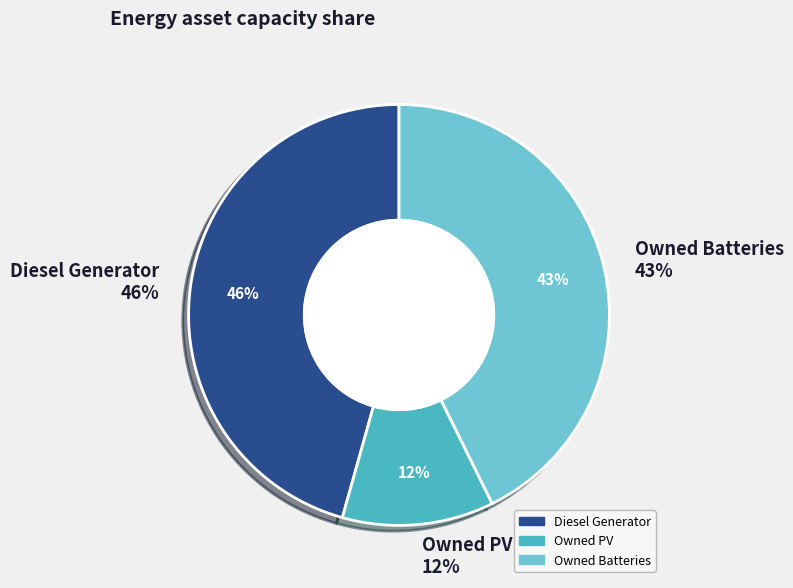

Does Owned PV represent more than half of the total?

No